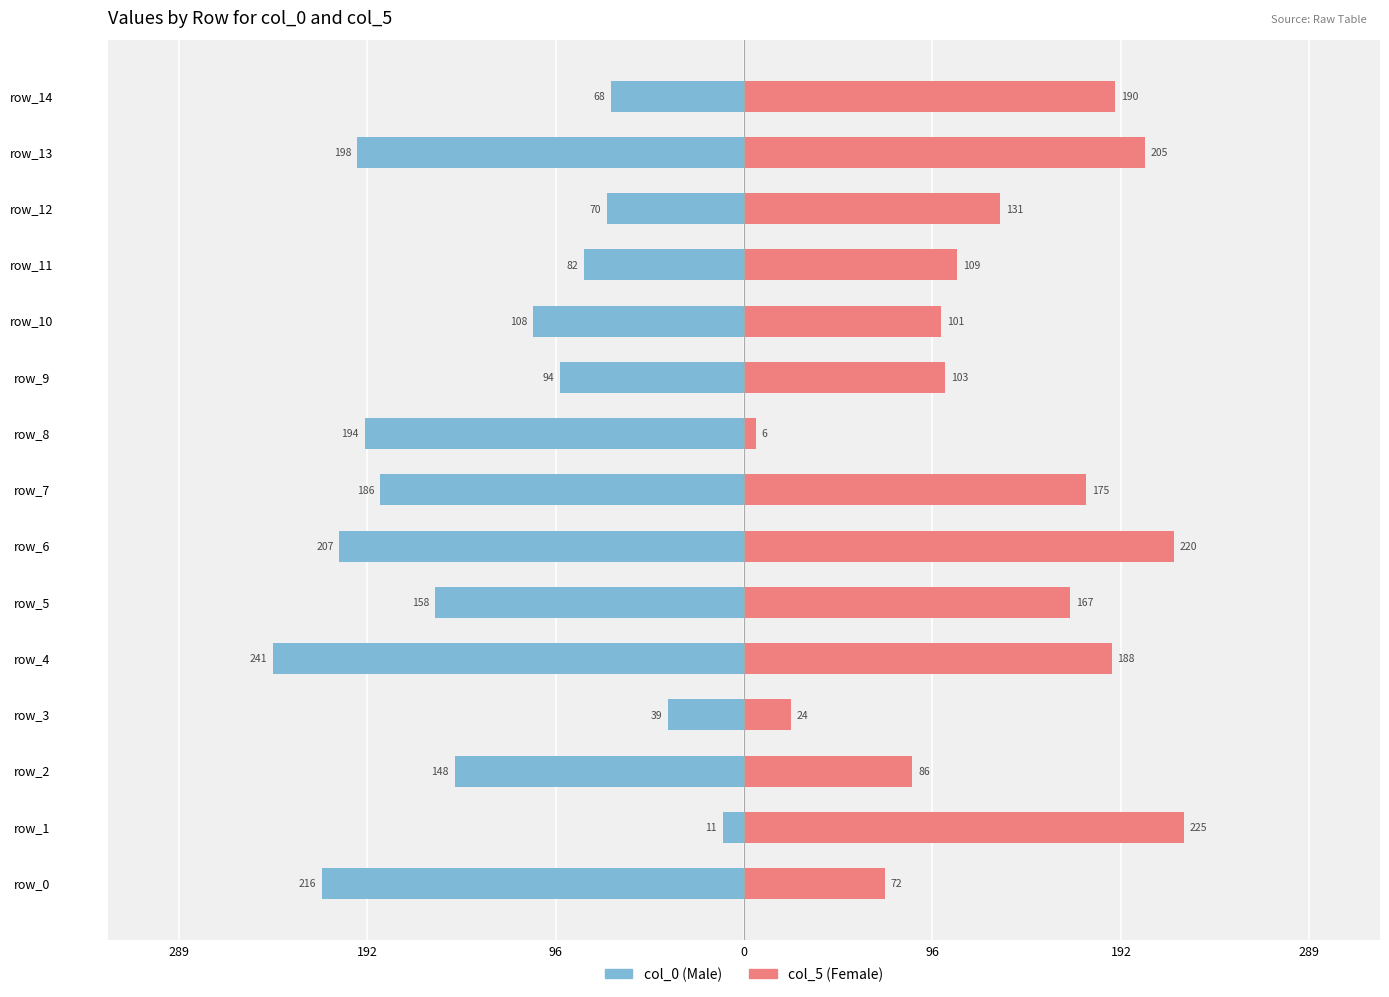

Is the value of col_0 at 192 greater than the value of col_5 at 7?

No